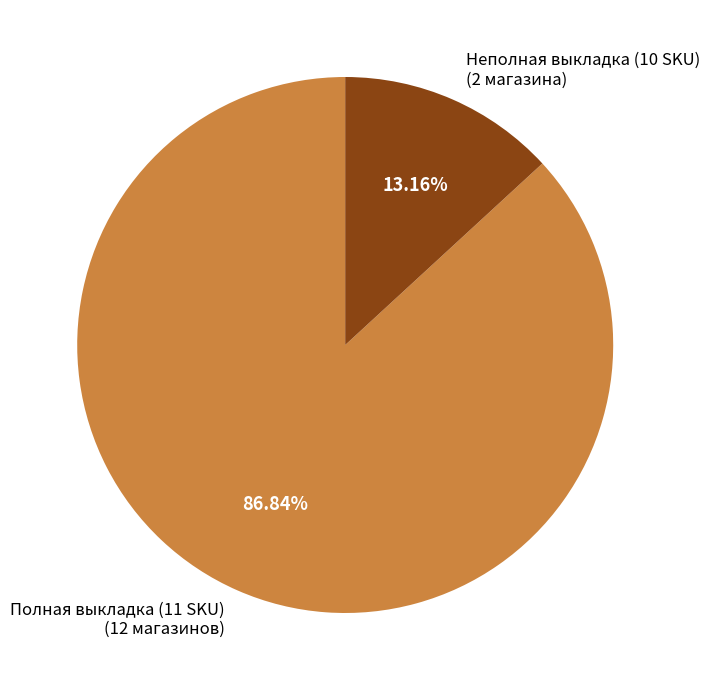

Which slice is the smallest?

Неполная выкладка (10 SKU) (2 магазина)